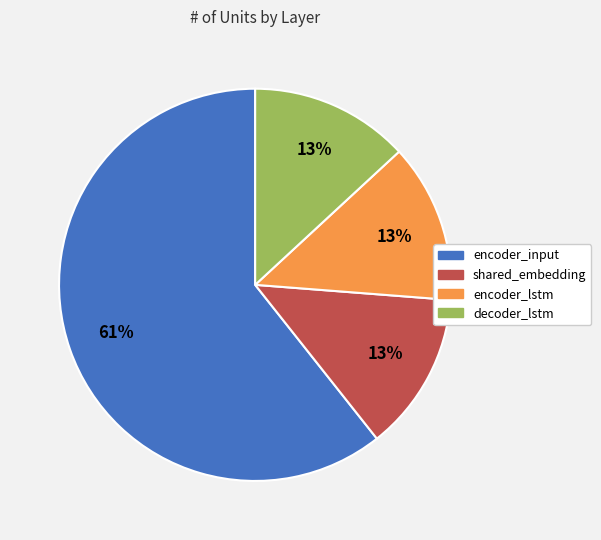

Is the sum of encoder_input and shared_embedding greater than half?

Yes